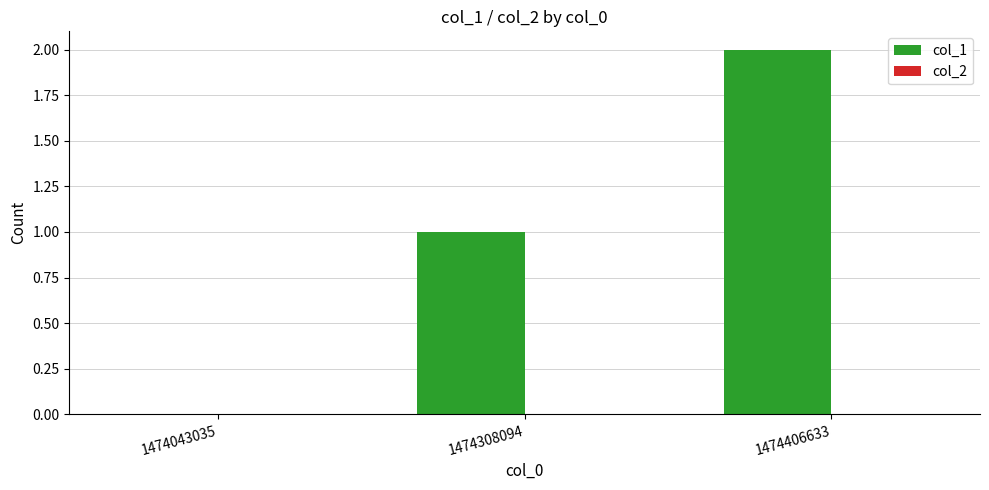

Is it true that the value at 1474043035 is 1?

False